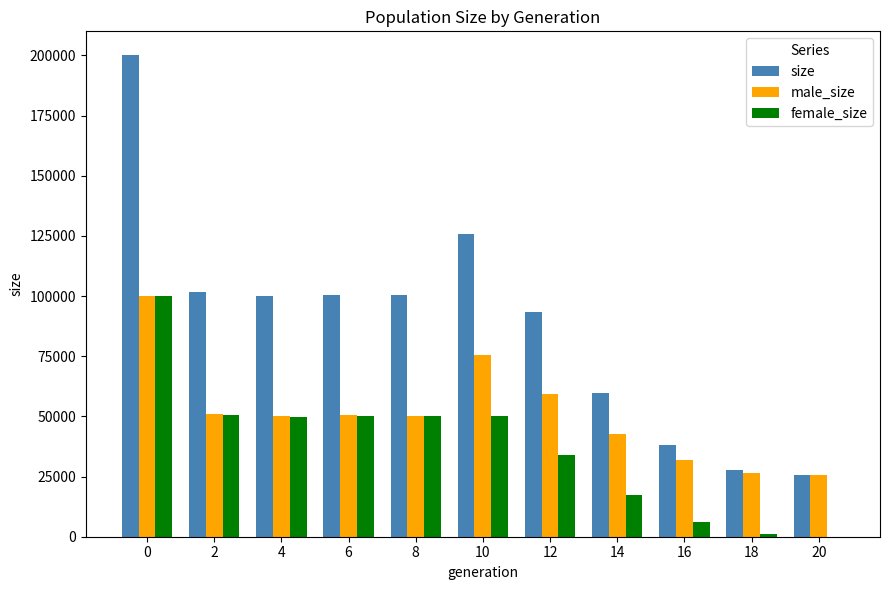

How many groups of bars are there?

11